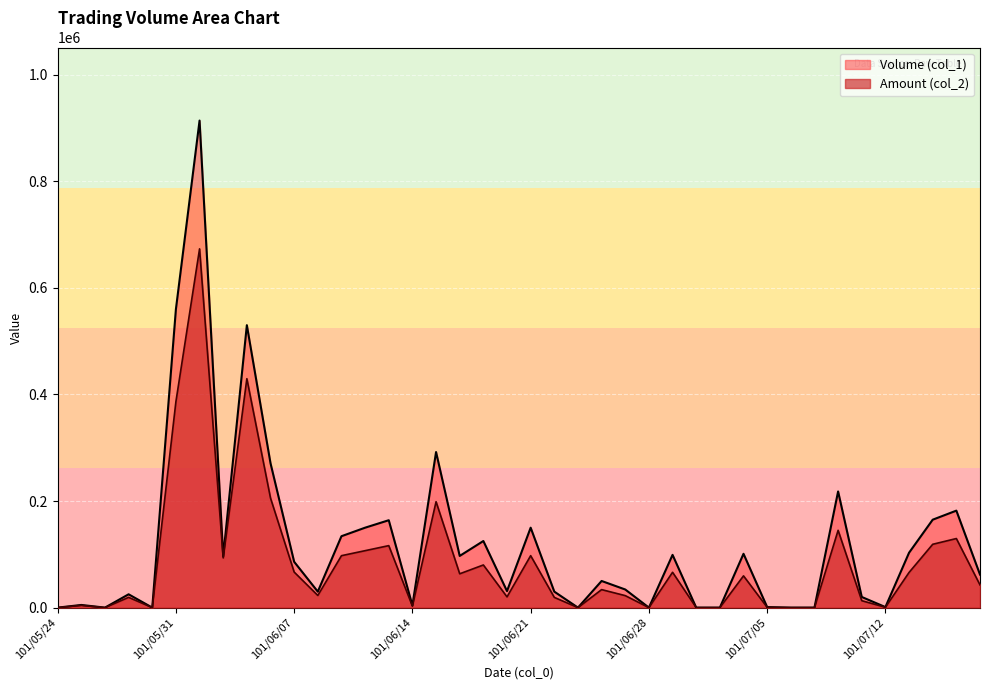

How many lines are shown in the chart?

2